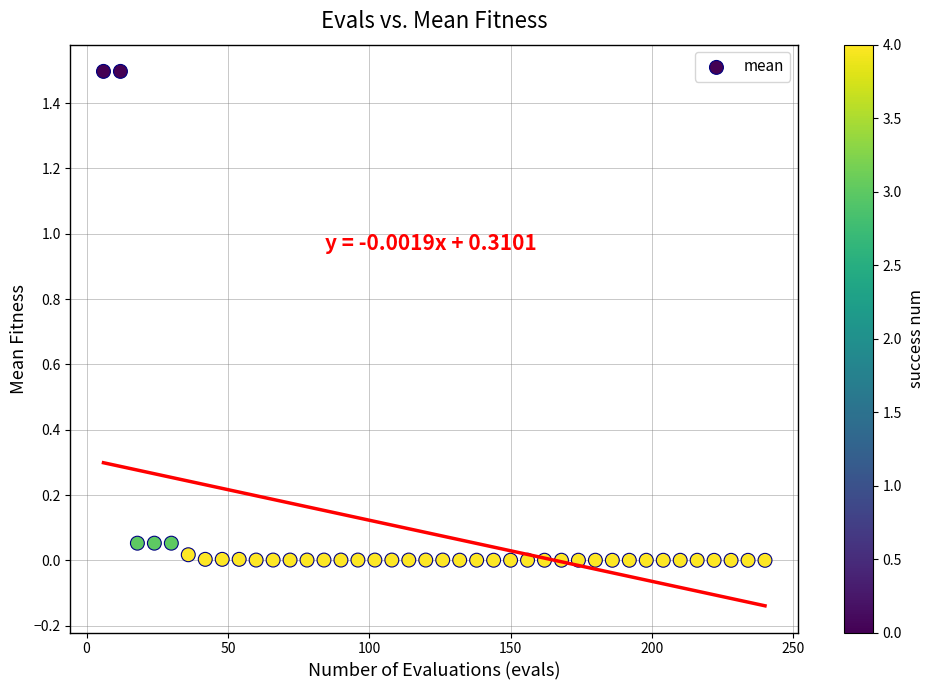

What is the range of Y values (max minus min)?

1.5